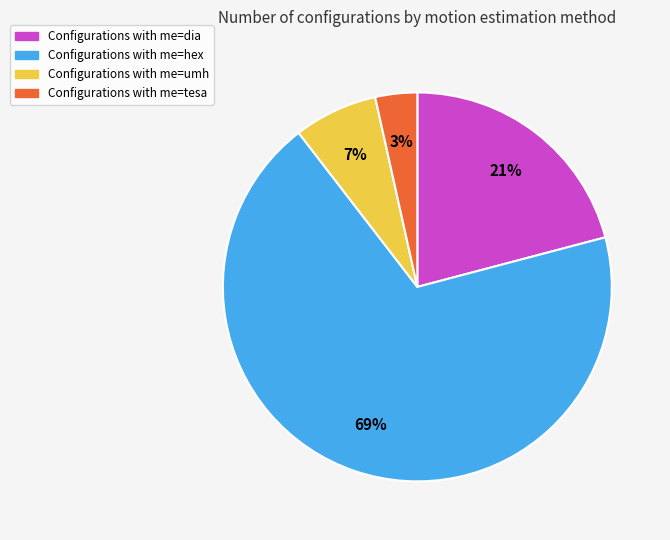

Does any single category account for the majority?

Yes